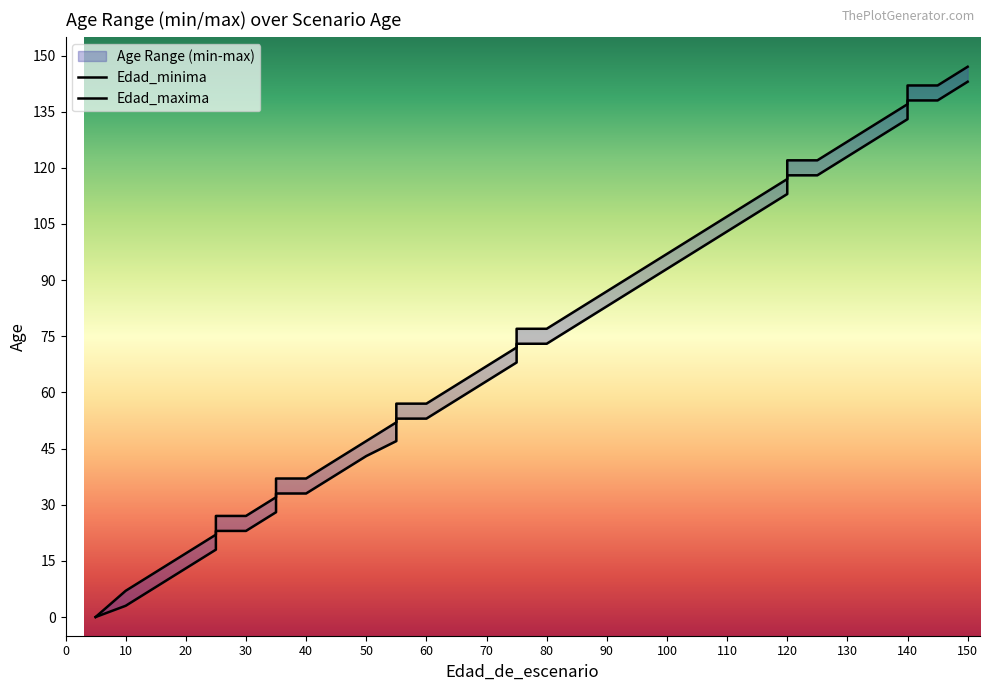

At which category is the sum across all series the highest?

150